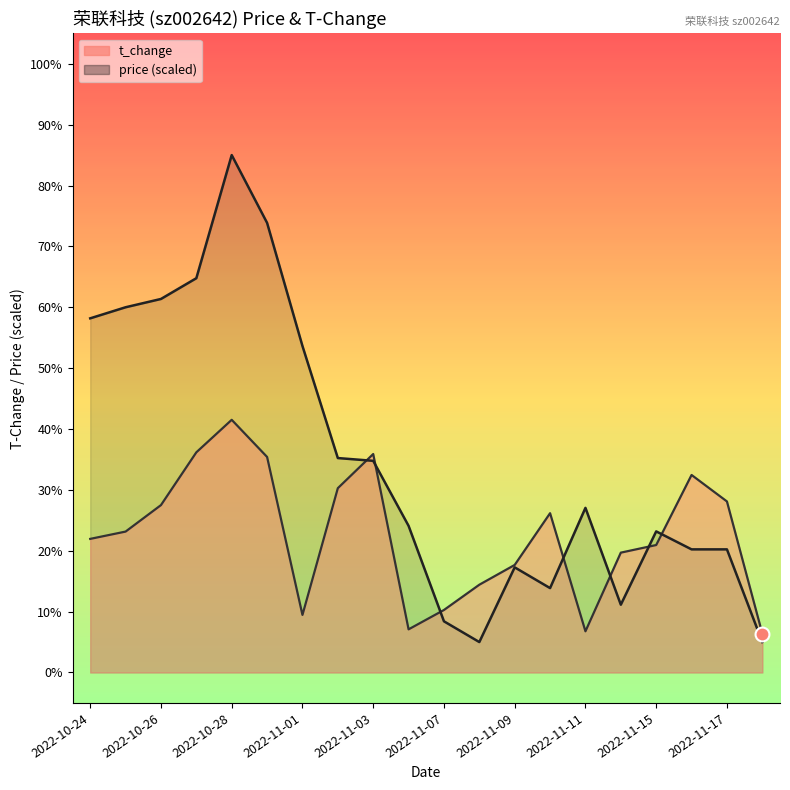

What is the label of the 18th point from the right?

2022-10-26